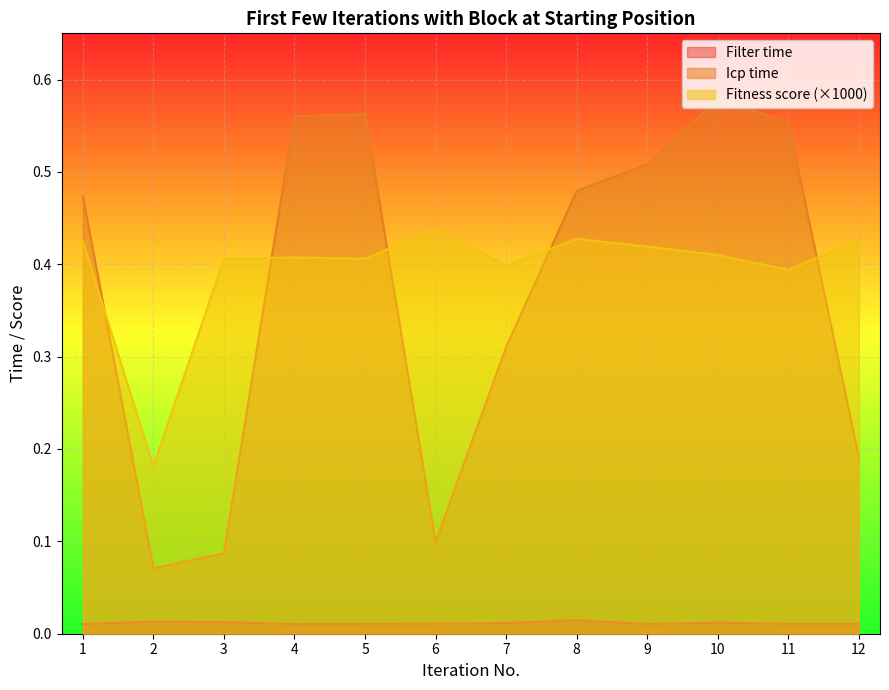

Where is Filter time nearest to the value 0?

4